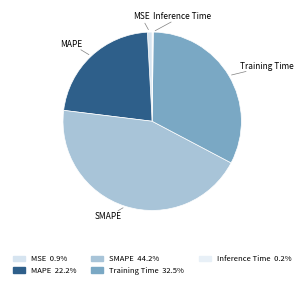

What percentage is the MSE slice, to the nearest percent?

1%